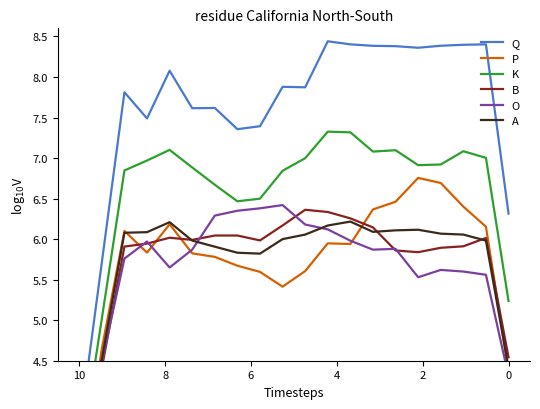

In K, how many points are lower than both neighbors (excluding endpoints)?

3